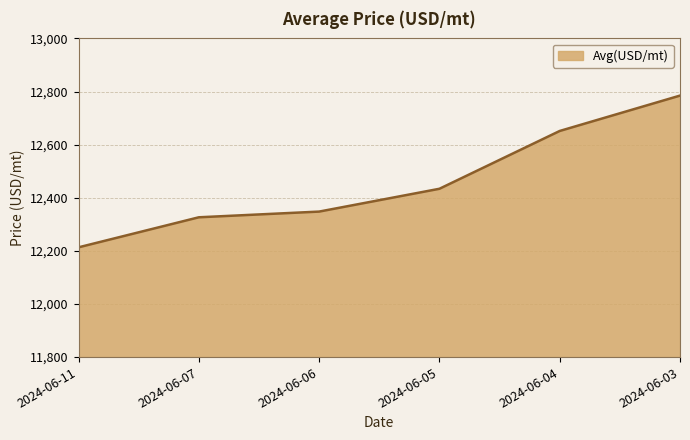

What is the ratio of the value at 2024-06-05 to the value at 2024-06-07?

1.0